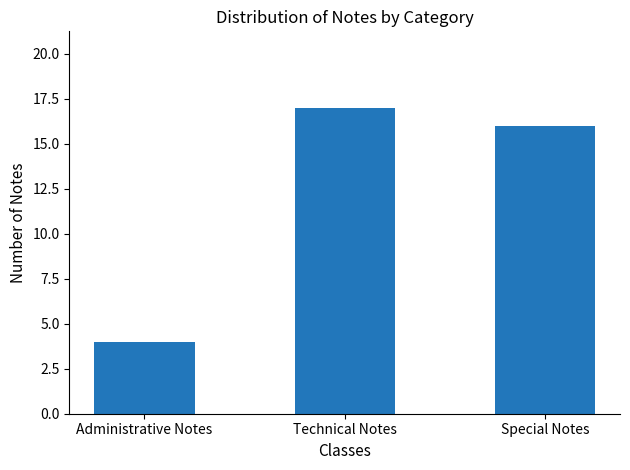

List the labels in order of value, largest first.

Technical Notes, Special Notes, Administrative Notes